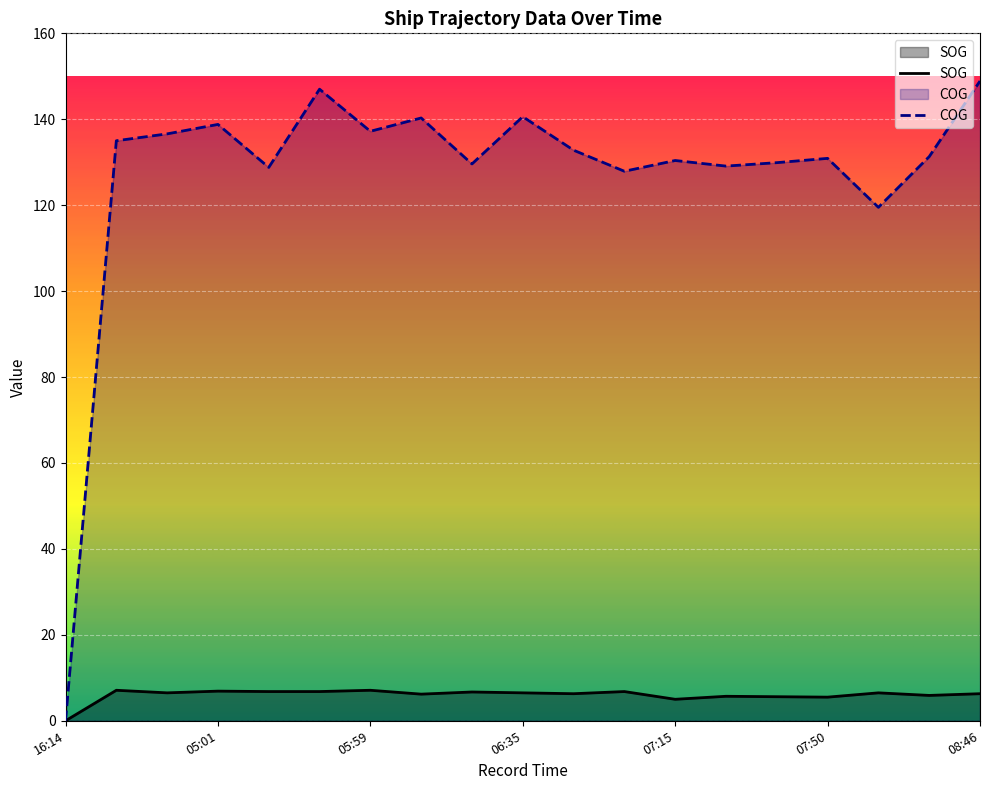

What is the spread (max minus min) of values at 05:01?

131.9